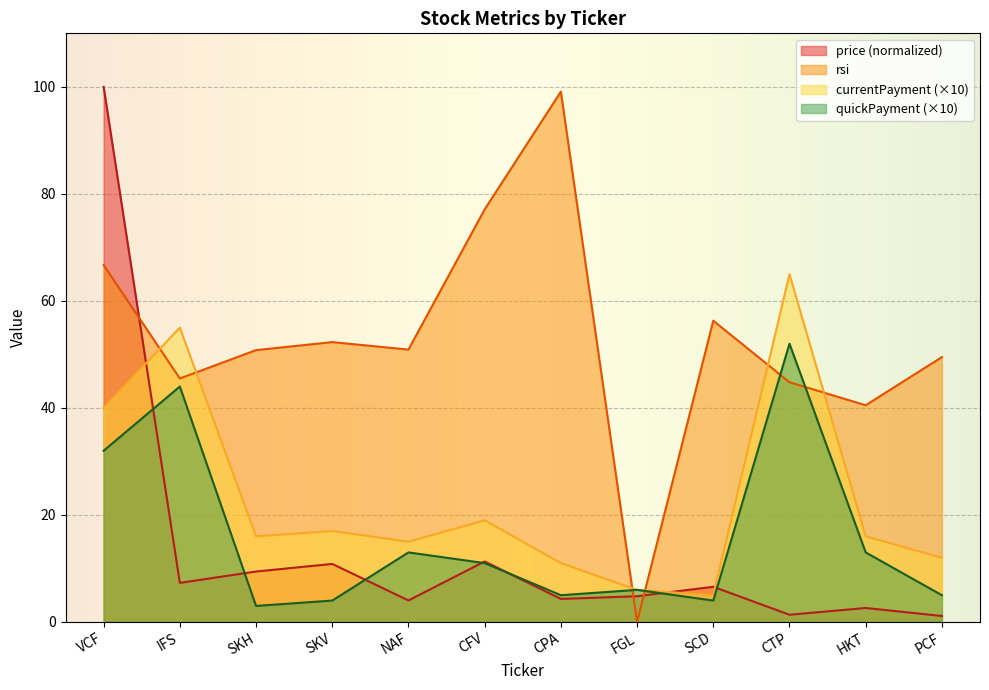

List the labels in order of quickPayment value, smallest first.

SKH, SKV, SCD, CPA, PCF, FGL, CFV, NAF, HKT, VCF, IFS, CTP